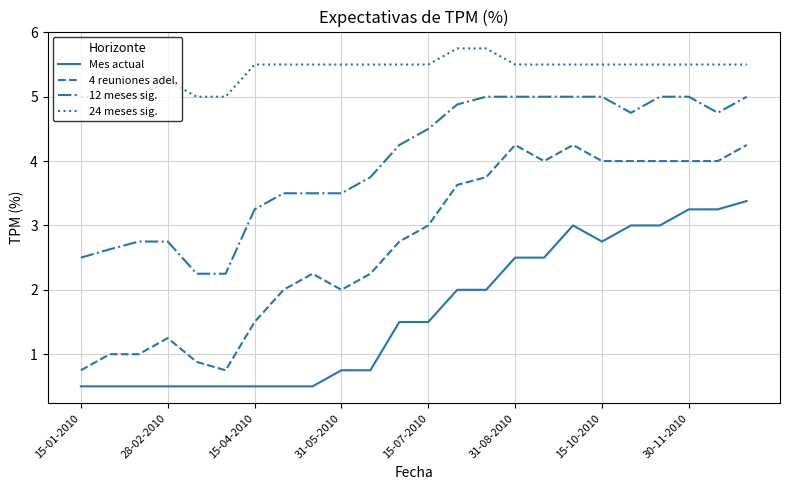

Rank the series by their maximum value, from lowest to highest.

Mes actual, 4 reuniones adel., 12 meses sig., 24 meses sig.